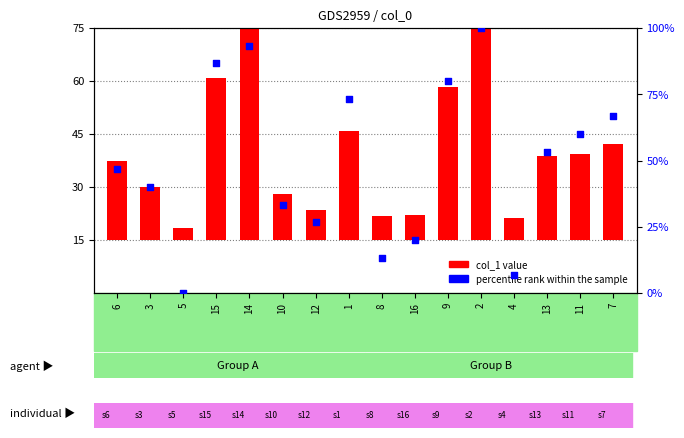

Which series reaches the maximum Y coordinate?

col_1